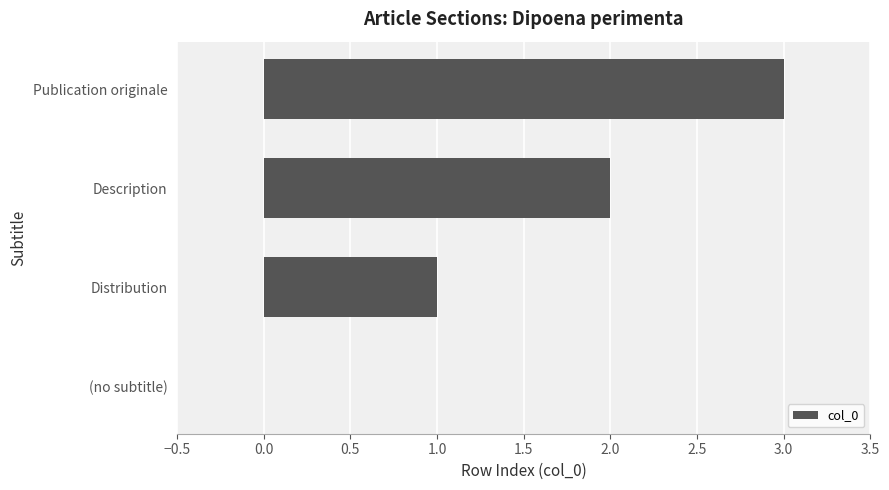

What is the sum of all values?

6